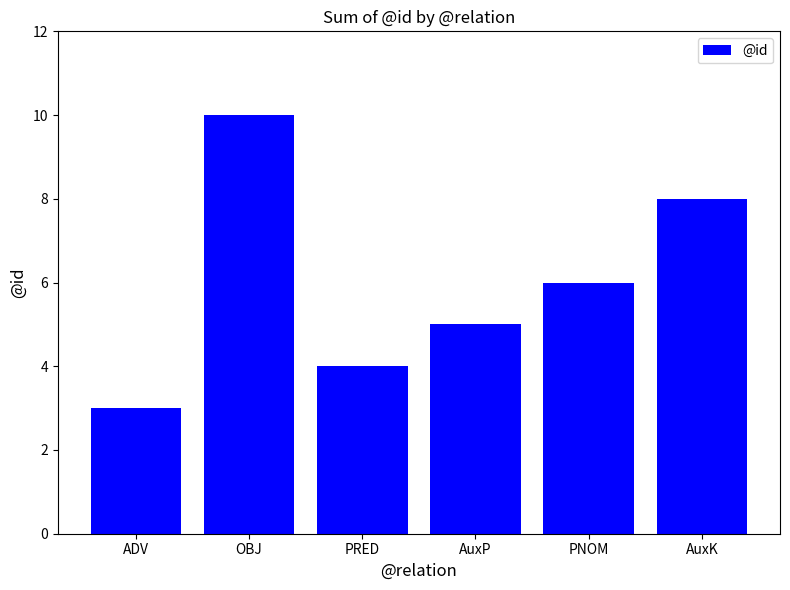

What is the difference between the maximum and second lowest values?

6